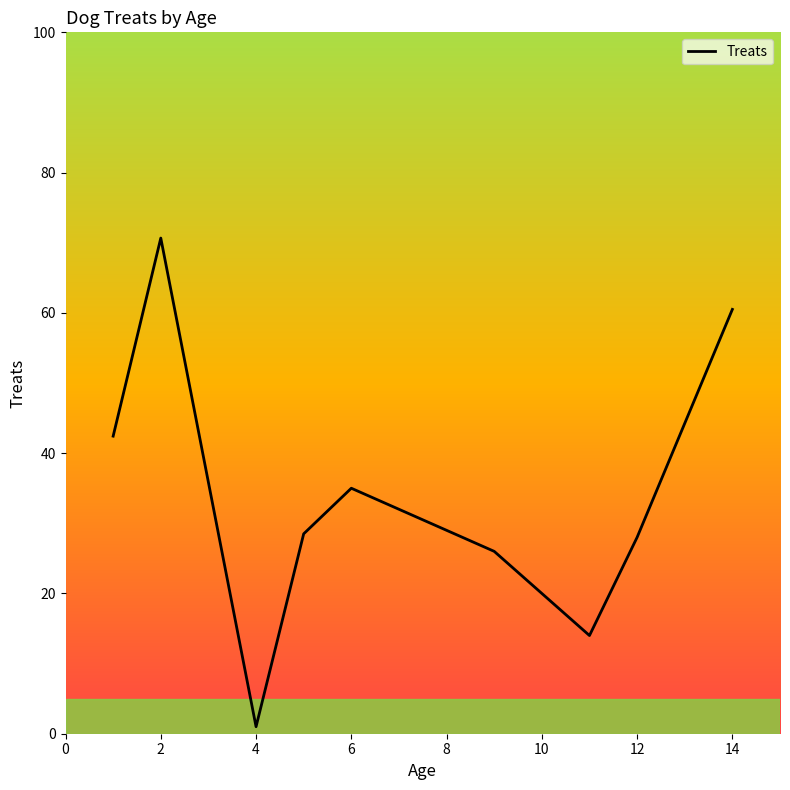

What is the greatest value displayed?

70.7